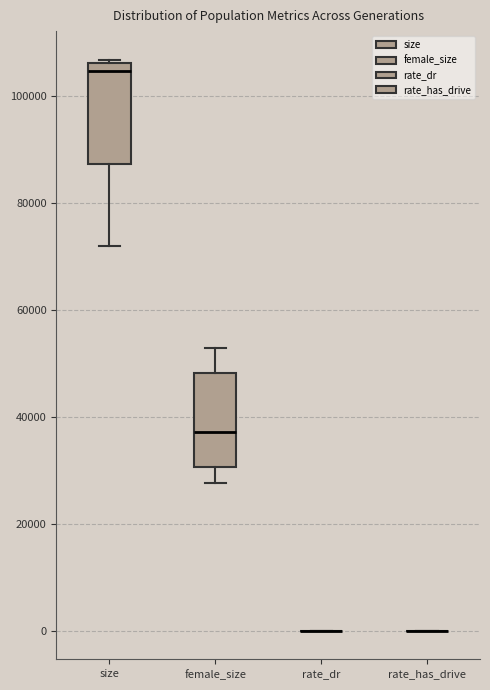

Reading left to right, read every box against the y-axis: the position of its median line, the range the box covers, and the ends of its whiskers. The values are not printed on the chart, so give them approximately, as read against the axis.

size: median 104000, box 88000 to 106000, whiskers 72000 to 106000 (just above the box's upper edge)
female_size: median 38000, box 30000 to 48000, whiskers 28000 to 52000
rate_dr: box collapsed to a line at 0, whiskers 0 to 0
rate_has_drive: box collapsed to a line at 0, whiskers 0 to 0